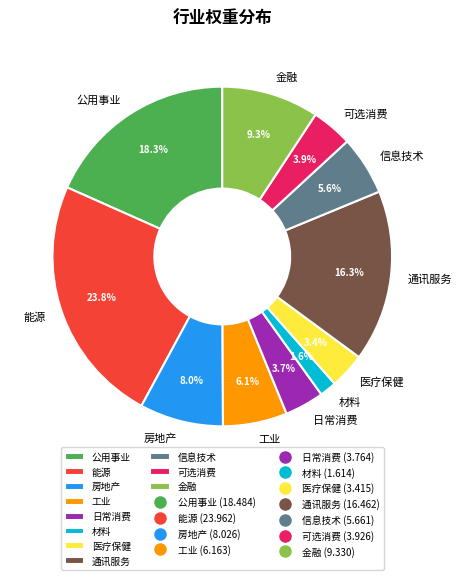

Which slice is the largest?

能源